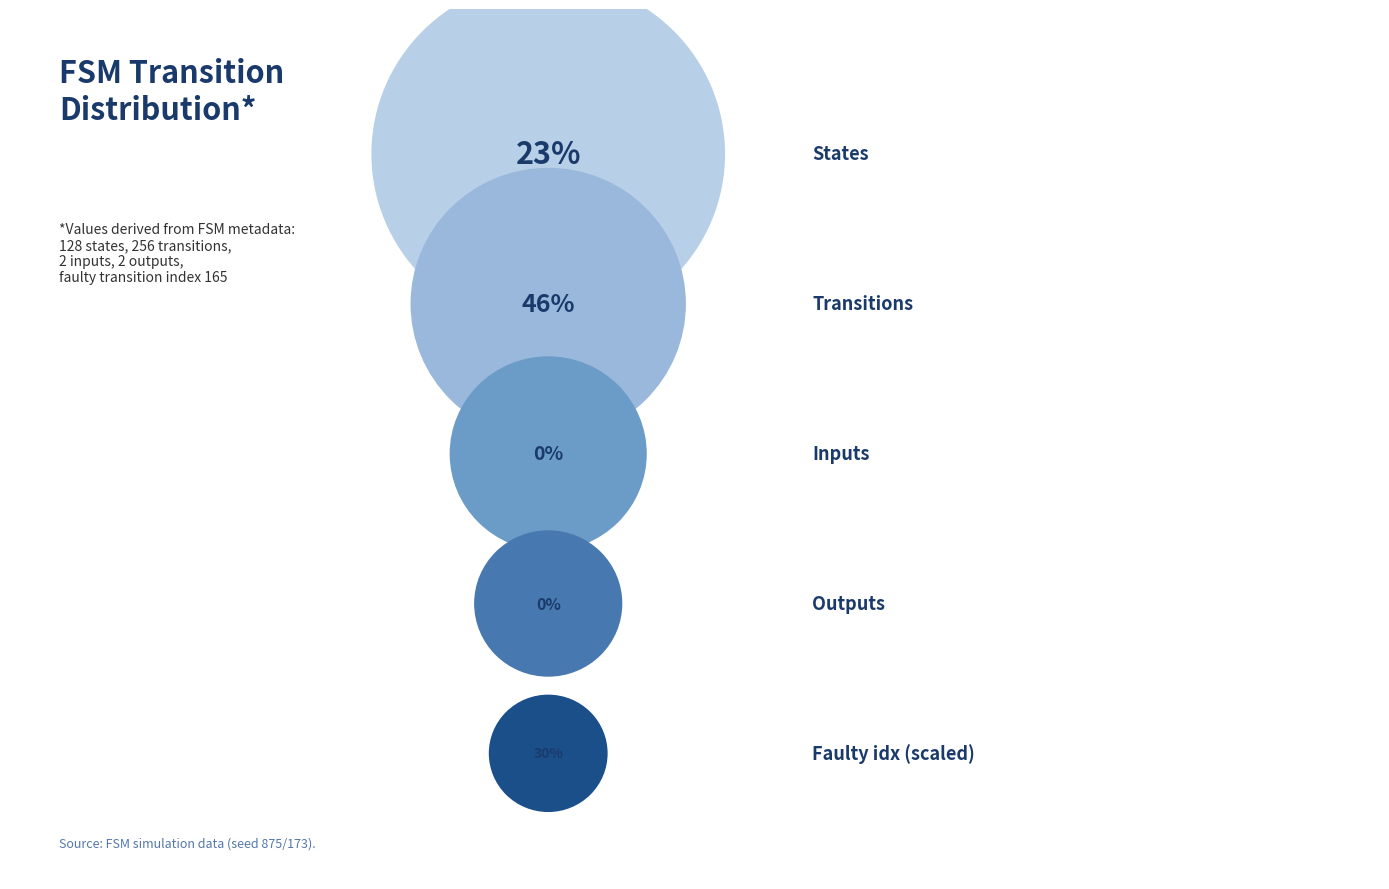

Count the number of slices in the pie.

5